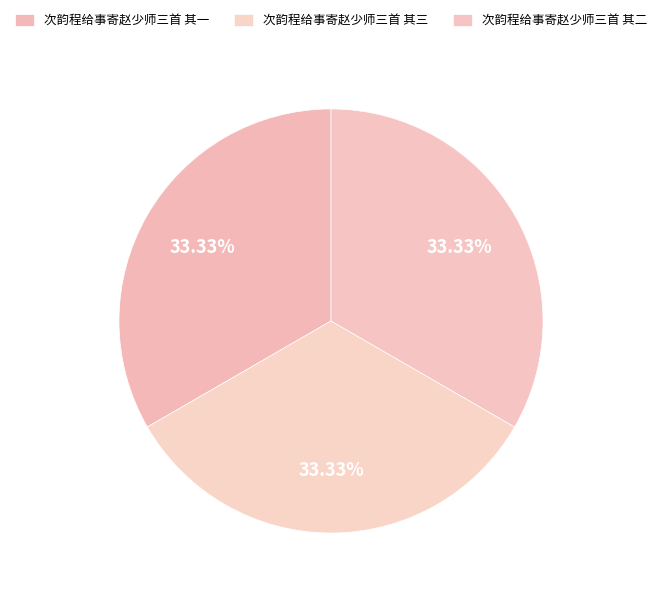

To the nearest percent, what portion does 次韵程给事寄赵少师三首 其一 represent?

33%